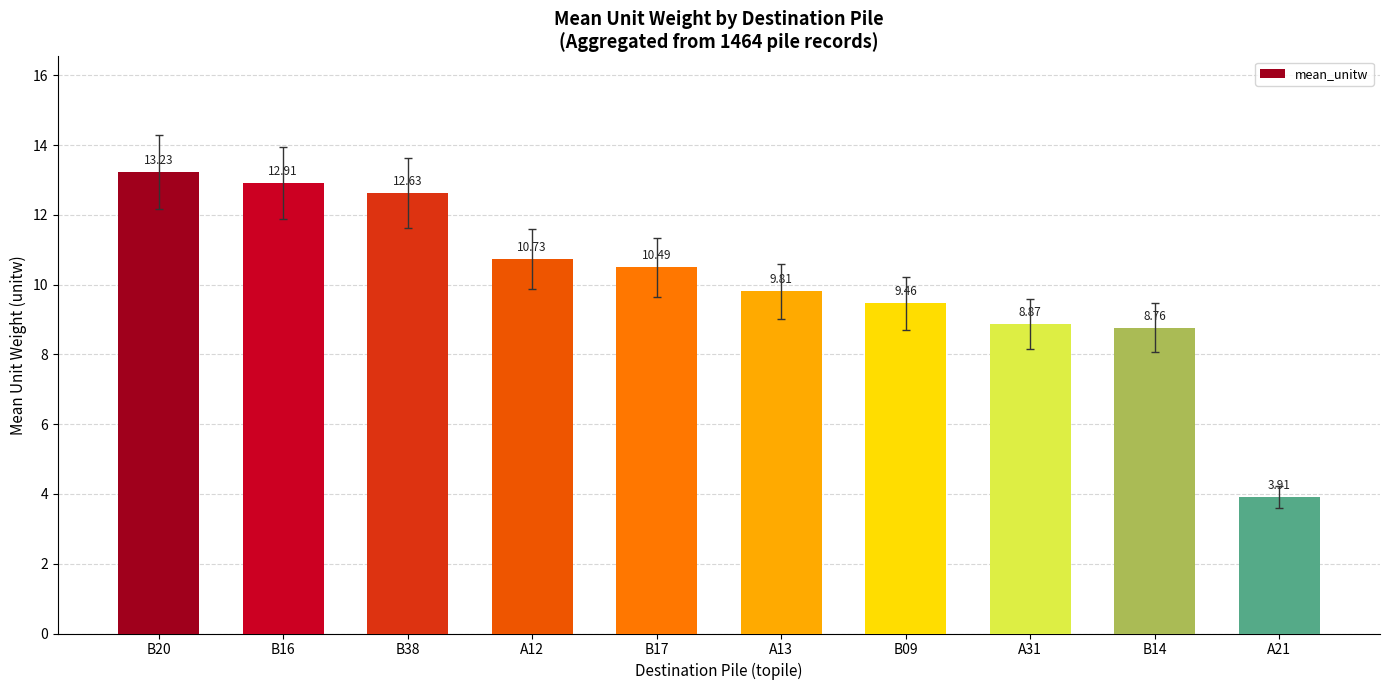

What is the value of the 9th bar from the left?

8.8